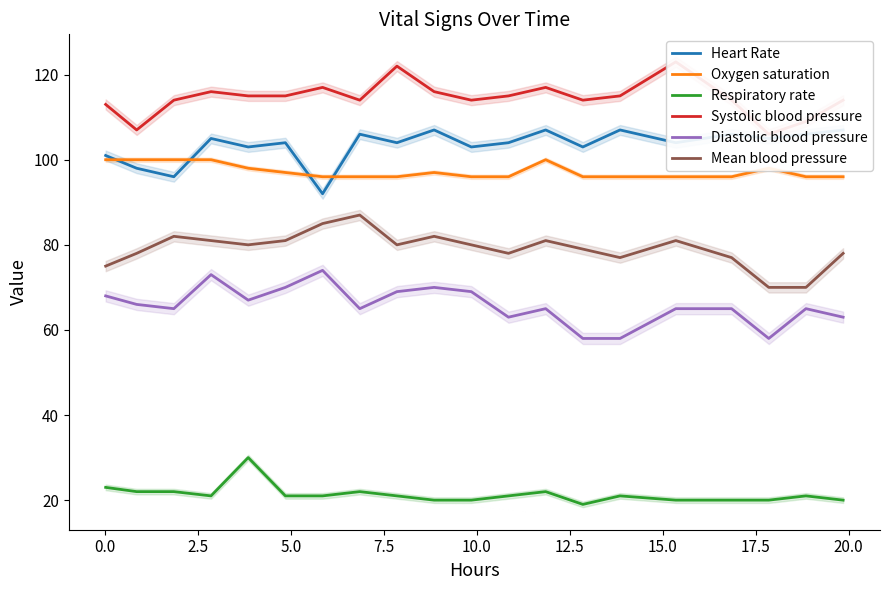

How many interior local valleys does the Respiratory rate series have?

2